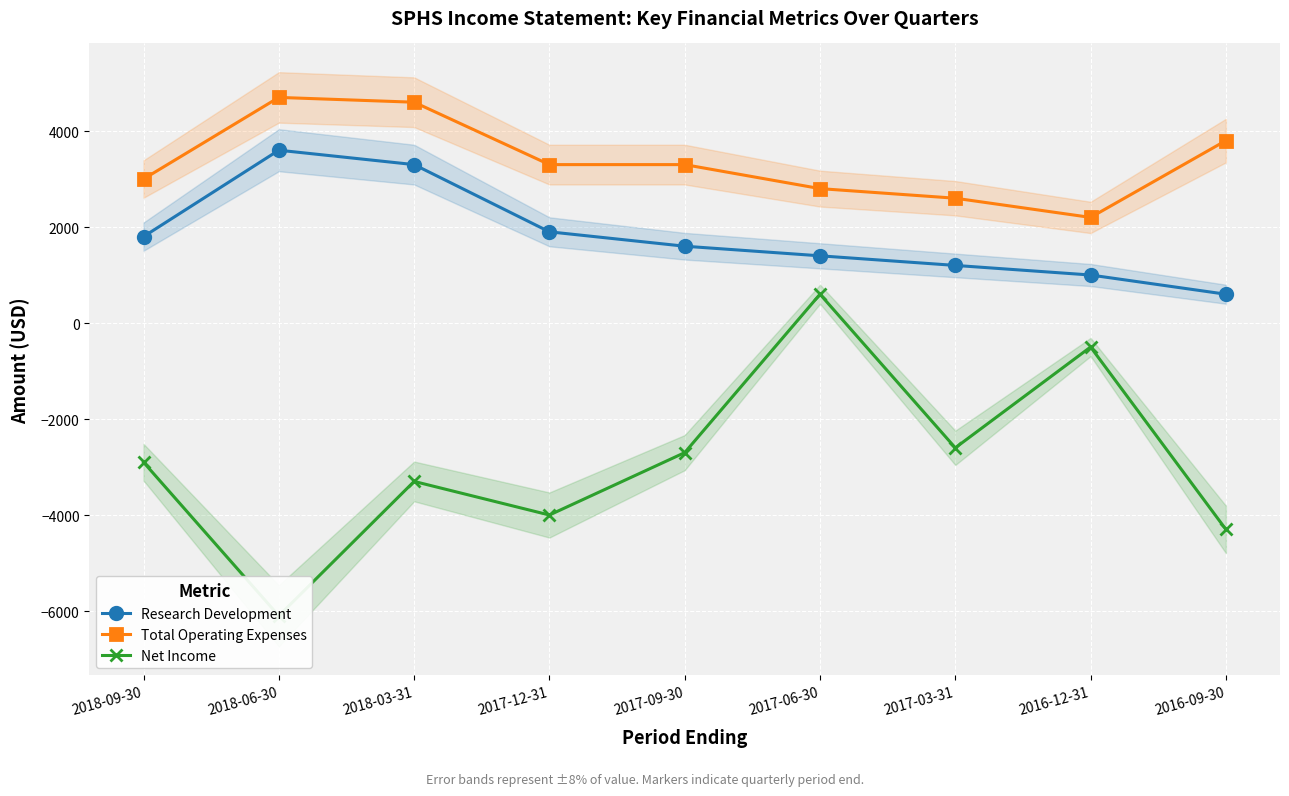

What is the total value across all series at 2017-12-31?

1200